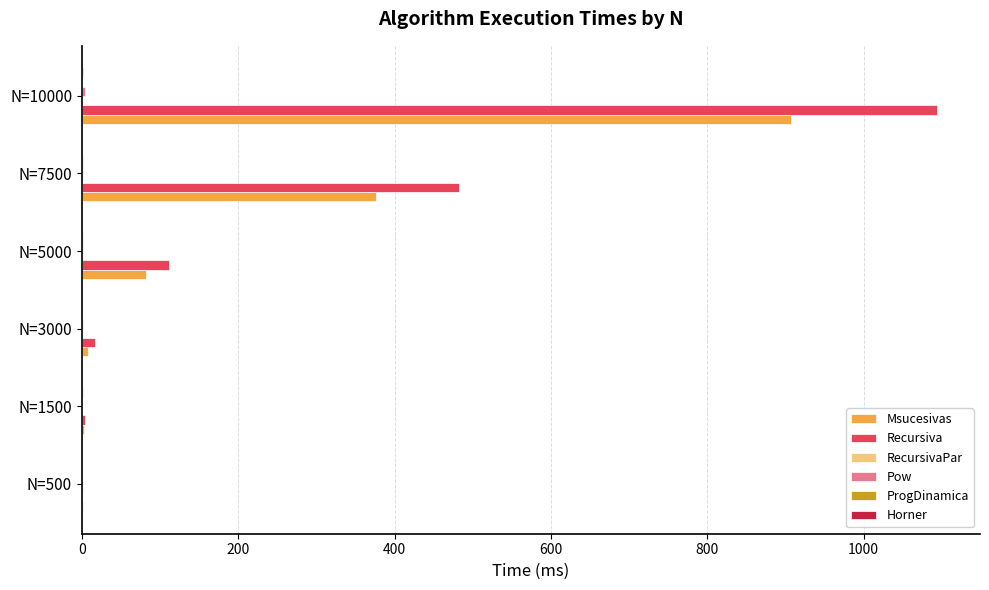

Which series has the largest total across all categories?

Recursiva